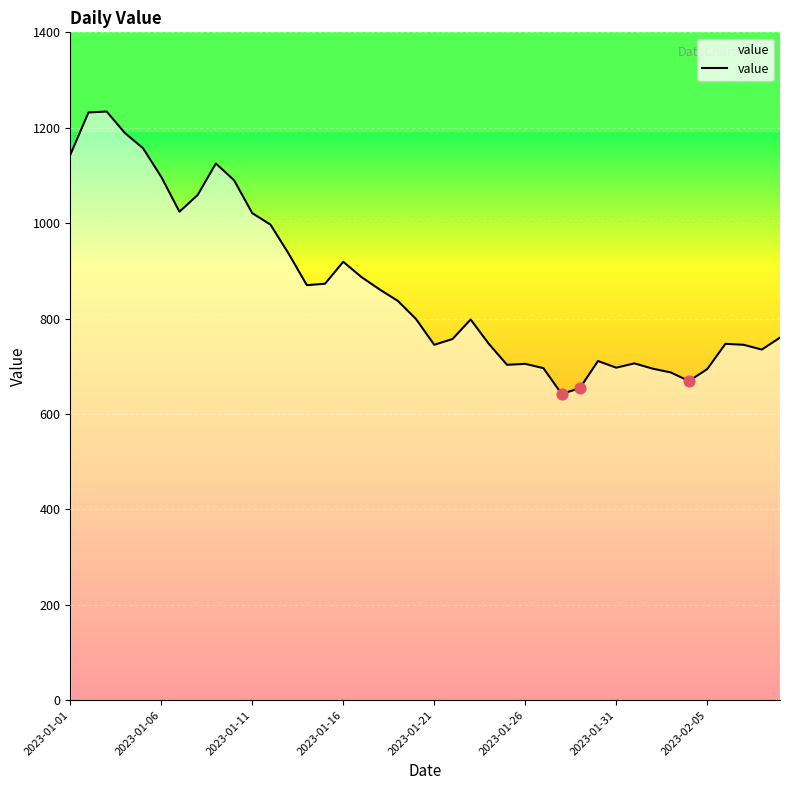

What is the greatest value displayed?

1234